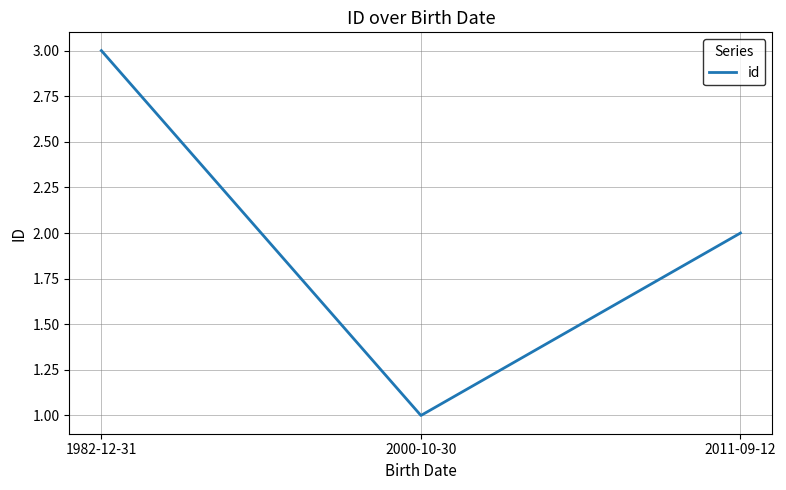

What is the difference between the second highest and minimum values?

1